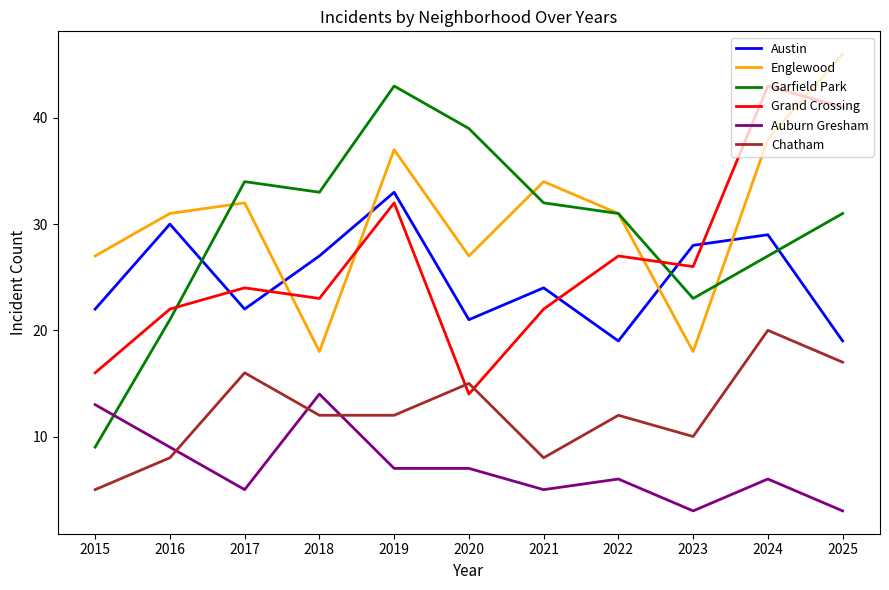

True or false: Englewood and Auburn Gresham intersect in this chart.

False